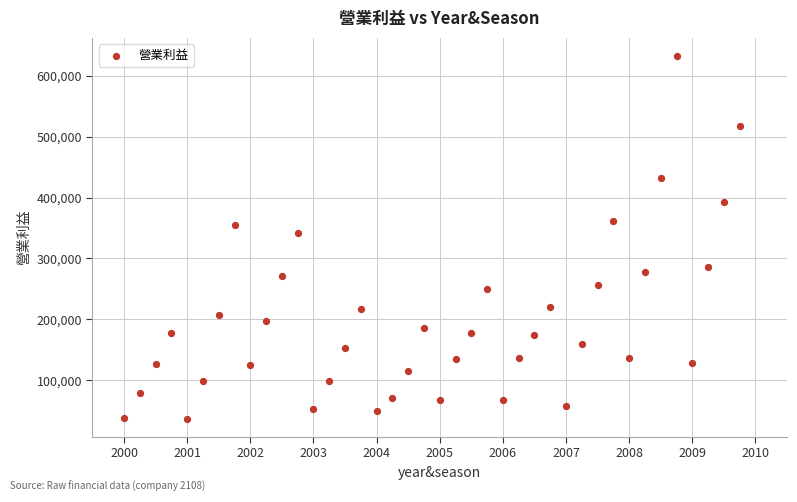

What Y value in the scatter plot is closest to 334641?

342566